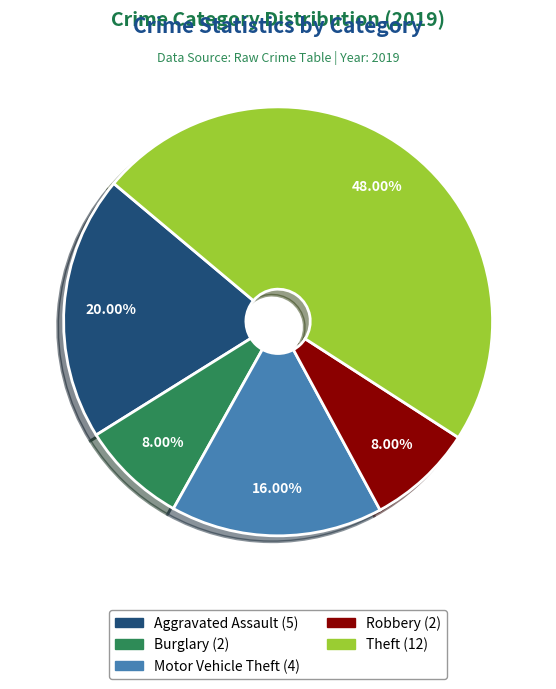

Is there any slice that represents more than half of the pie?

No